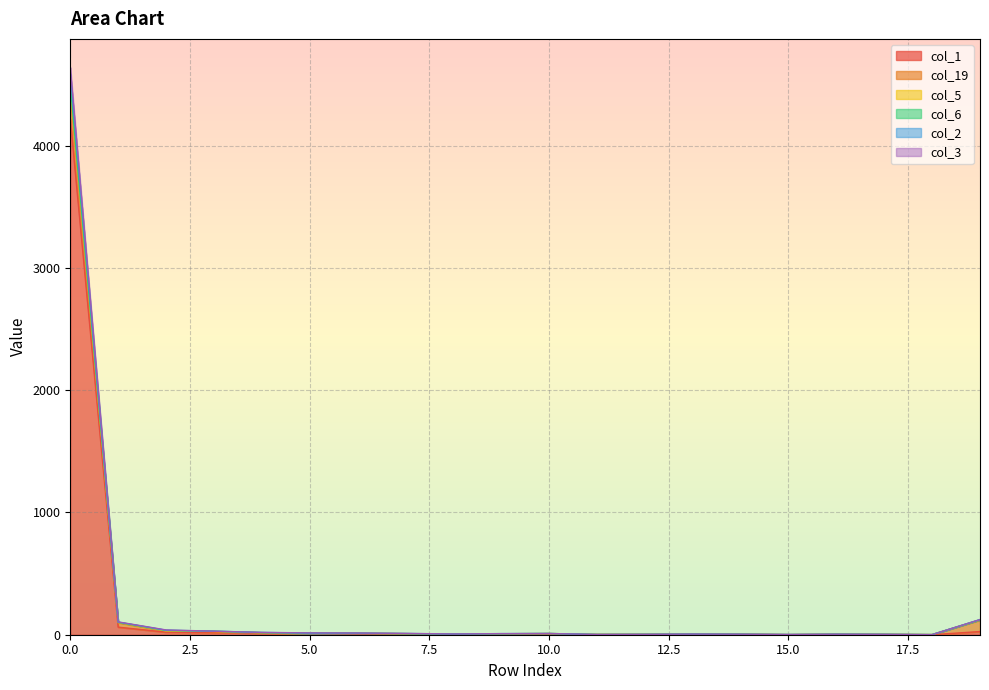

Which series has the widest spread of values?

col_2